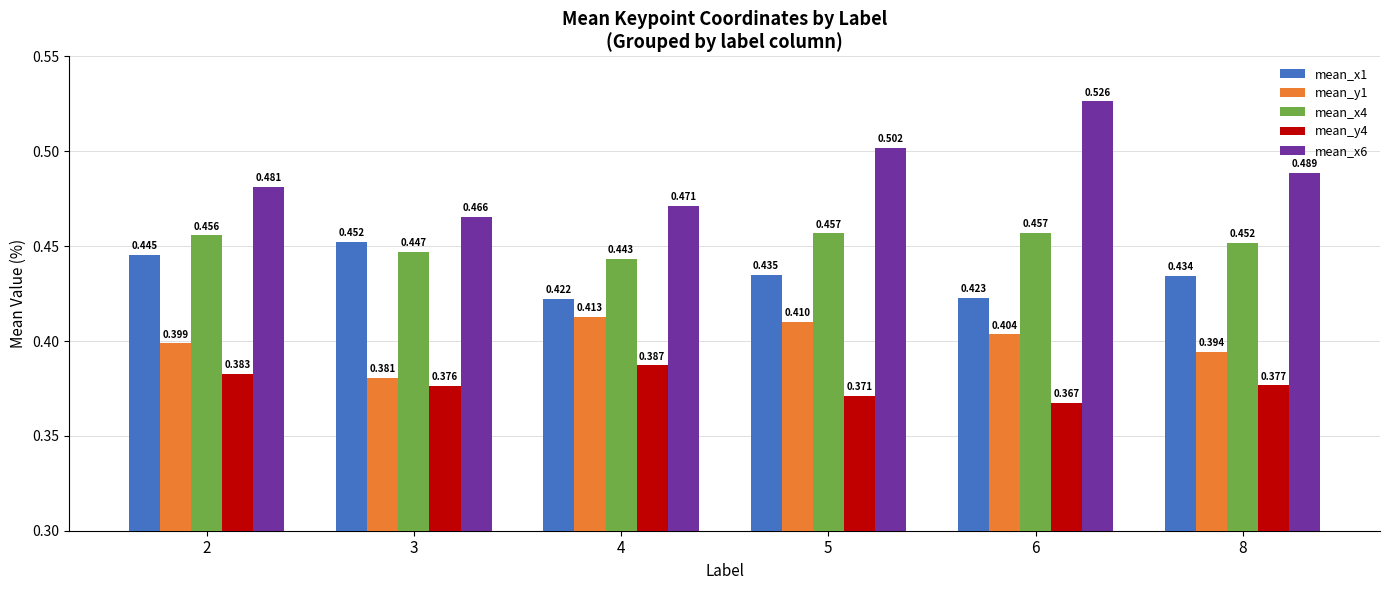

Is the value of mean_x4 at 6 greater than the value of mean_x1 at 8?

Yes